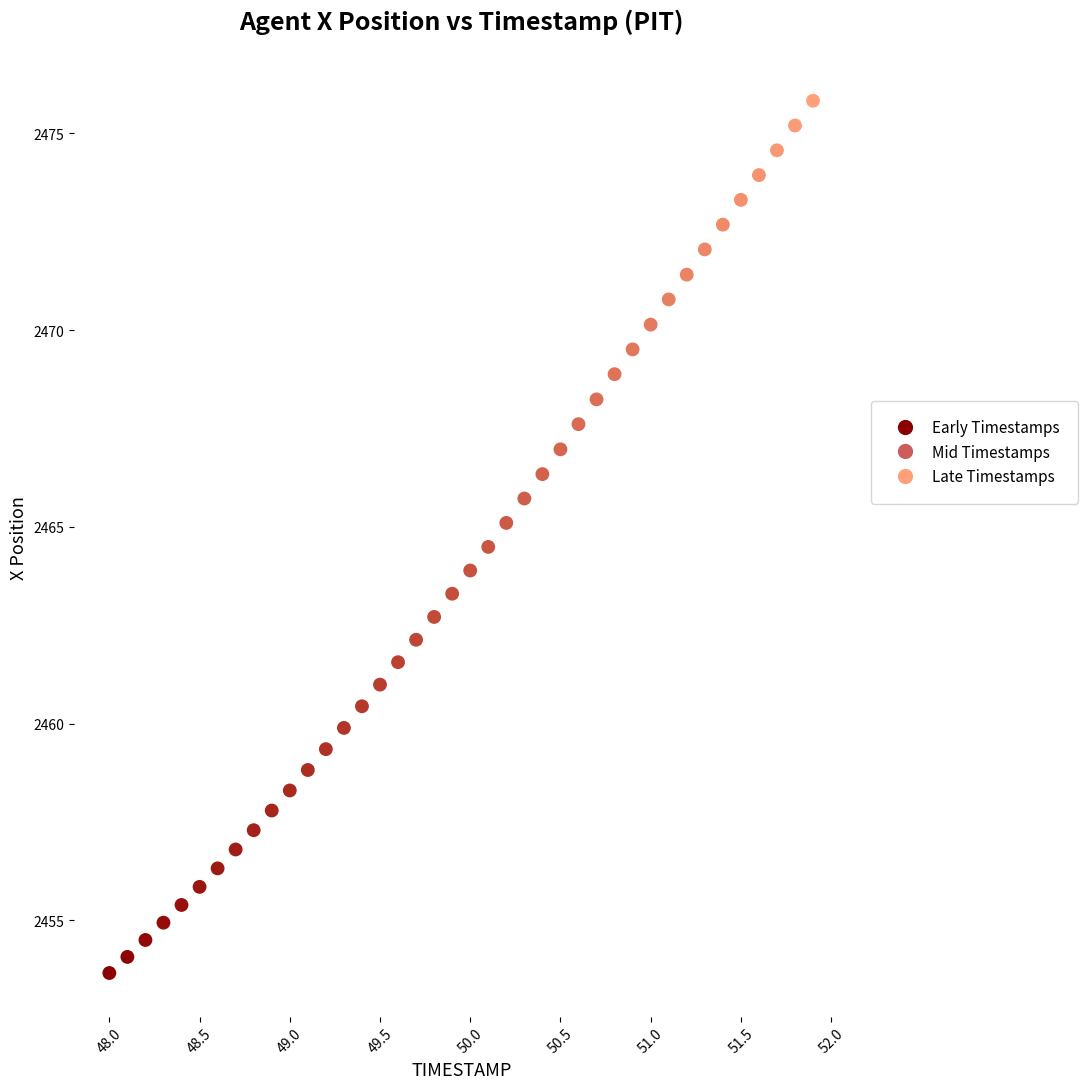

What is the range of Y values (max minus min)?

22.2